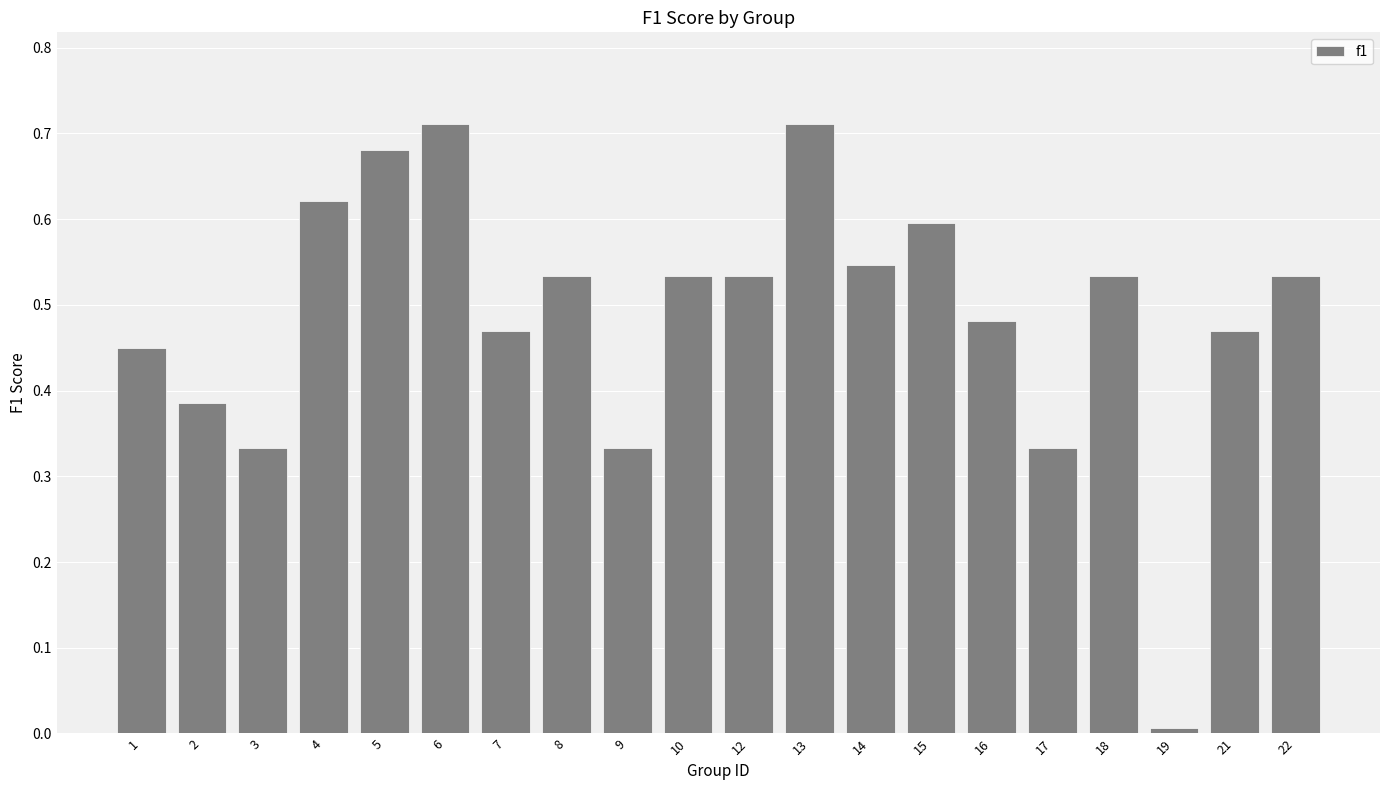

True or false: the data shows 0.4 at 15.

False